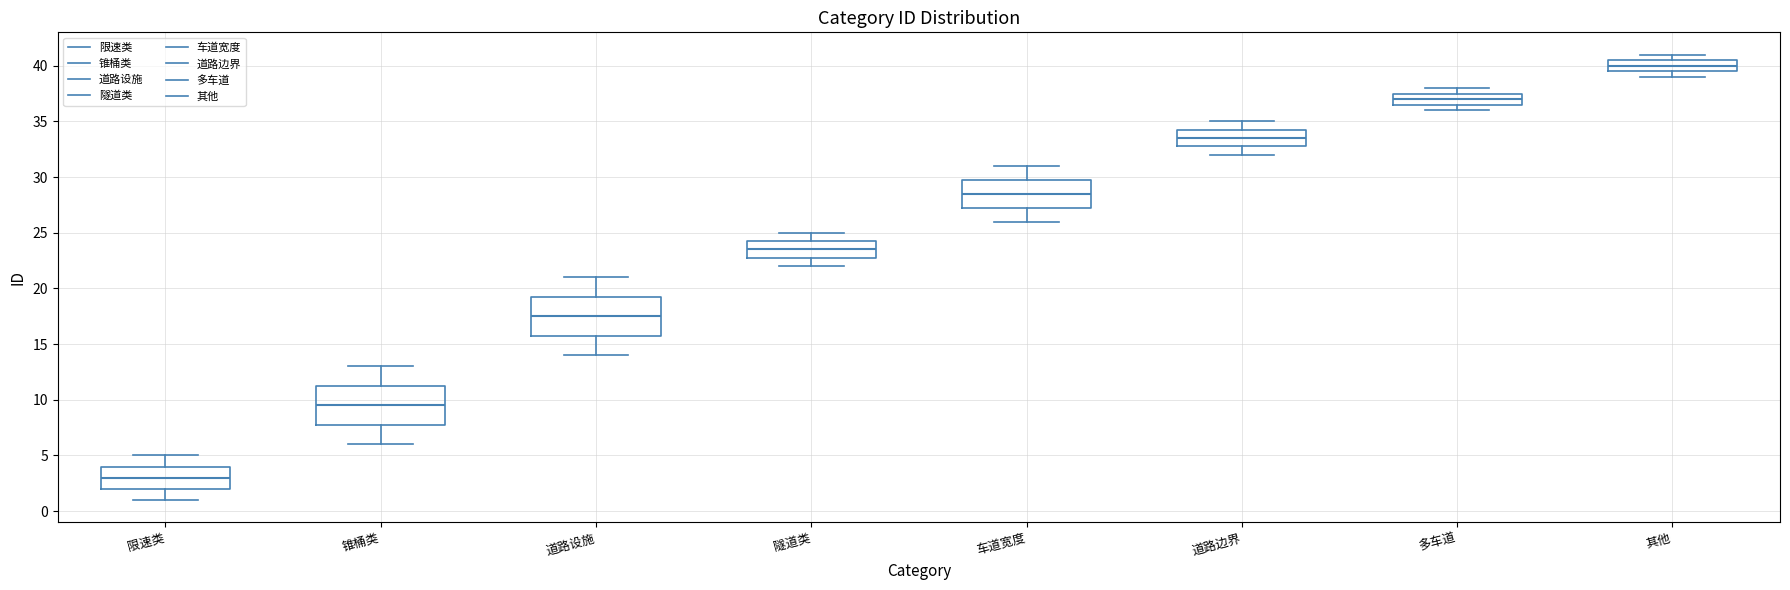

Reading left to right, read every box against the y-axis: the position of its median line, the range the box covers, and the ends of its whiskers. The values are not printed on the chart, so give them approximately, as read against the axis.

限速类: median 3.0, box 2.0 to 4.0, whiskers 1.0 to 5.0
锥桶类: median 9.5, box 8.0 to 11.5, whiskers 6.0 to 13.0
道路设施: median 17.5, box 16.0 to 19.5, whiskers 14.0 to 21.0
隧道类: median 23.5, box 23.0 to 24.5, whiskers 22.0 to 25.0
车道宽度: median 28.5, box 27.5 to 30.0, whiskers 26.0 to 31.0
道路边界: median 33.5, box 33.0 to 34.5, whiskers 32.0 to 35.0
多车道: median 37.0, box 36.5 to 37.5, whiskers 36.0 to 38.0
其他: median 40.0, box 39.5 to 40.5, whiskers 39.0 to 41.0